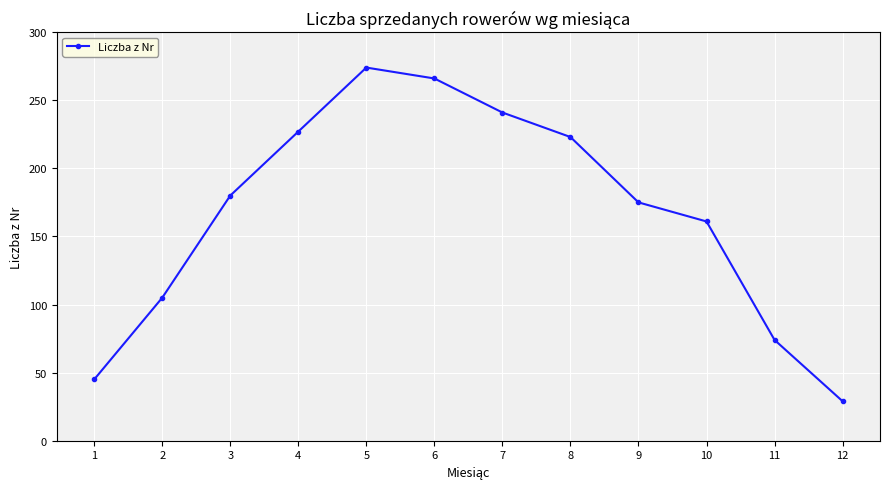

Is this an area chart (filled region under the line)?

No